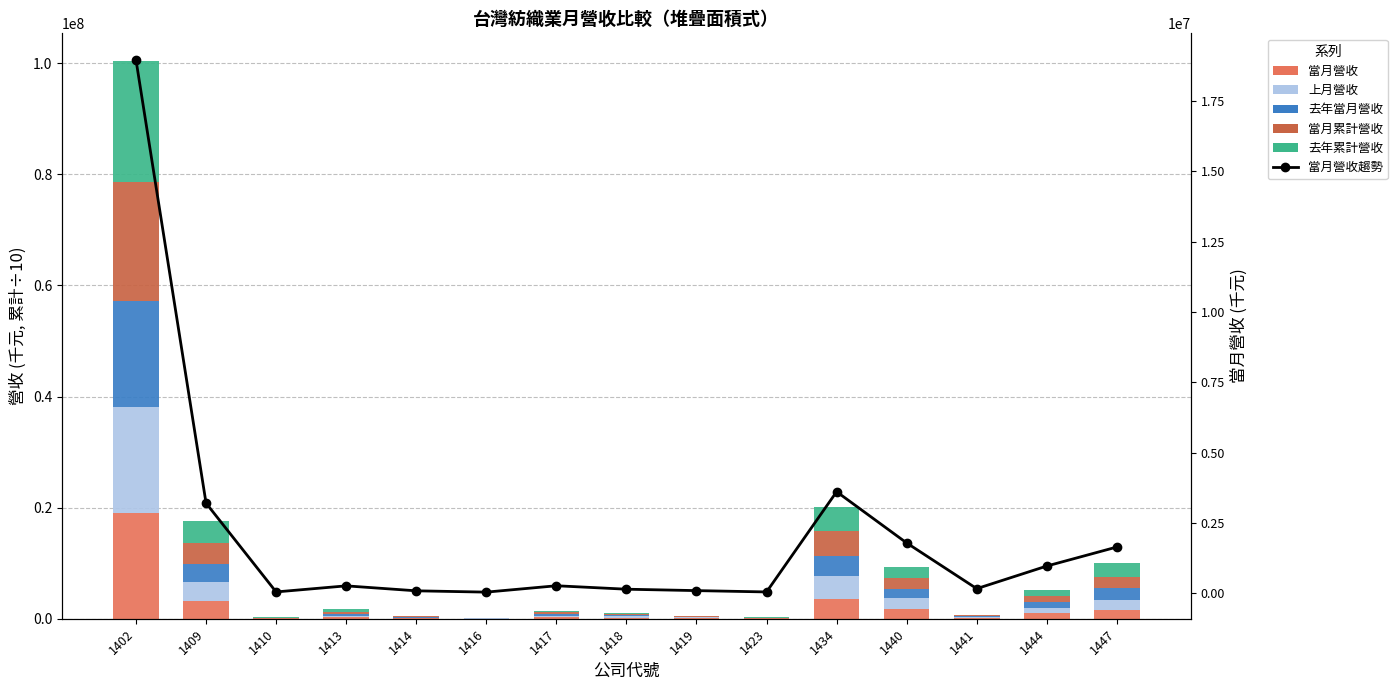

Reading left to right, extract all data points from this chart.

當月營收: 18963914.0	3203026.0	45790.0	261885.0	85339.0	38931.0	265236.0	142808.0	92443.0	45285.0	3609443.0	1787812.0	162333.0	966469.0	1642771.0
上月營收: 19188103.0	3412522.0	47990.0	296194.0	125704.0	19035.0	304716.0	268366.0	144373.0	61312.0	4068712.0	1884121.0	184409.0	977940.0	1734514.0
去年當月營收: 18997488.0	3172696.0	48391.0	353168.0	107064.0	12571.0	311867.0	224790.0	98202.0	48767.0	3669062.0	1701143.0	99026.0	1015071.0	2142516.0
當月累計營收: 21439460.4	3887429.4	58260.0	327044.4	120055.6	20922.8	296247.7	186483.2	105515.8	63382.3	4452871.3	1895438.1	147356.6	1059806.6	2070006.9
去年累計營收: 21775358.3	3857058.9	54835.3	428840.2	125124.5	31497.3	301026.0	199633.8	92467.7	77153.1	4351232.7	1991088.3	119783.1	1139225.3	2436312.7
當月營收趨勢: 18963914.0	3203026.0	45790.0	261885.0	85339.0	38931.0	265236.0	142808.0	92443.0	45285.0	3609443.0	1787812.0	162333.0	966469.0	1642771.0